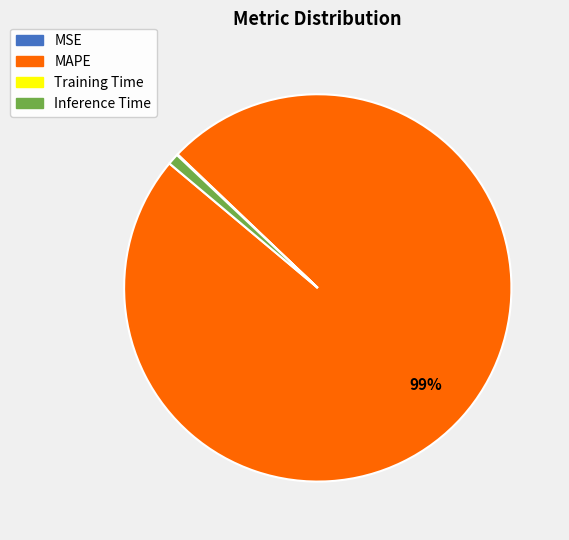

To the nearest percent, what is the difference between the largest and smallest slice percentages?

99%